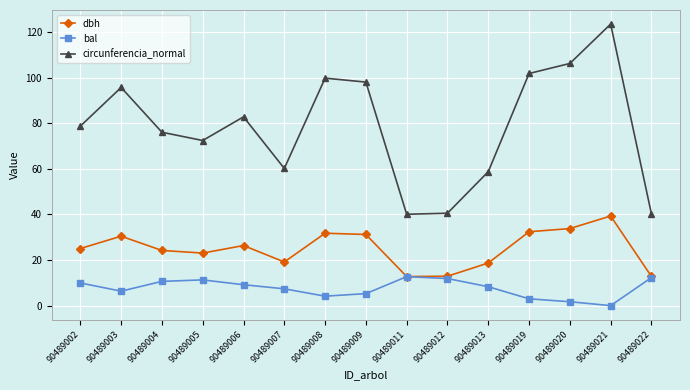

List the series in order of their overall mean, highest first.

circunferencia_normal, dbh, bal